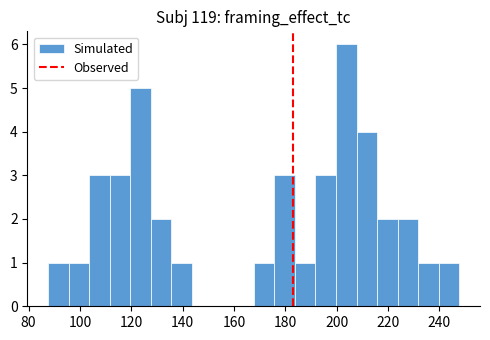

Reading left to right, transcribe this chart: for each bar, give the range it covers on the x-axis and its height. Neither the bar edges nor the heights are printed on the chart, so give them approximately, as read against the axes.

88 to 96: 1
96 to 104: 1
104 to 112: 3
112 to 120: 3
120 to 128: 5
128 to 136: 2
136 to 144: 1
144 to 152: 0
152 to 160: 0
160 to 168: 0
168 to 176: 1
176 to 184: 3
184 to 192: 1
192 to 200: 3
200 to 208: 6
208 to 216: 4
216 to 224: 2
224 to 232: 2
232 to 240: 1
240 to 248: 1